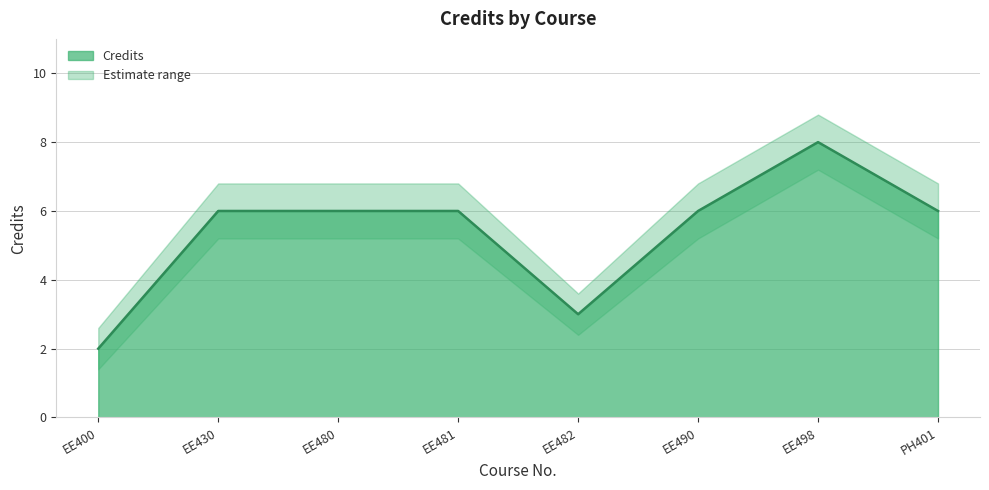

List the series in order of their overall mean, highest first.

Credits_upper, Credits, Credits_lower